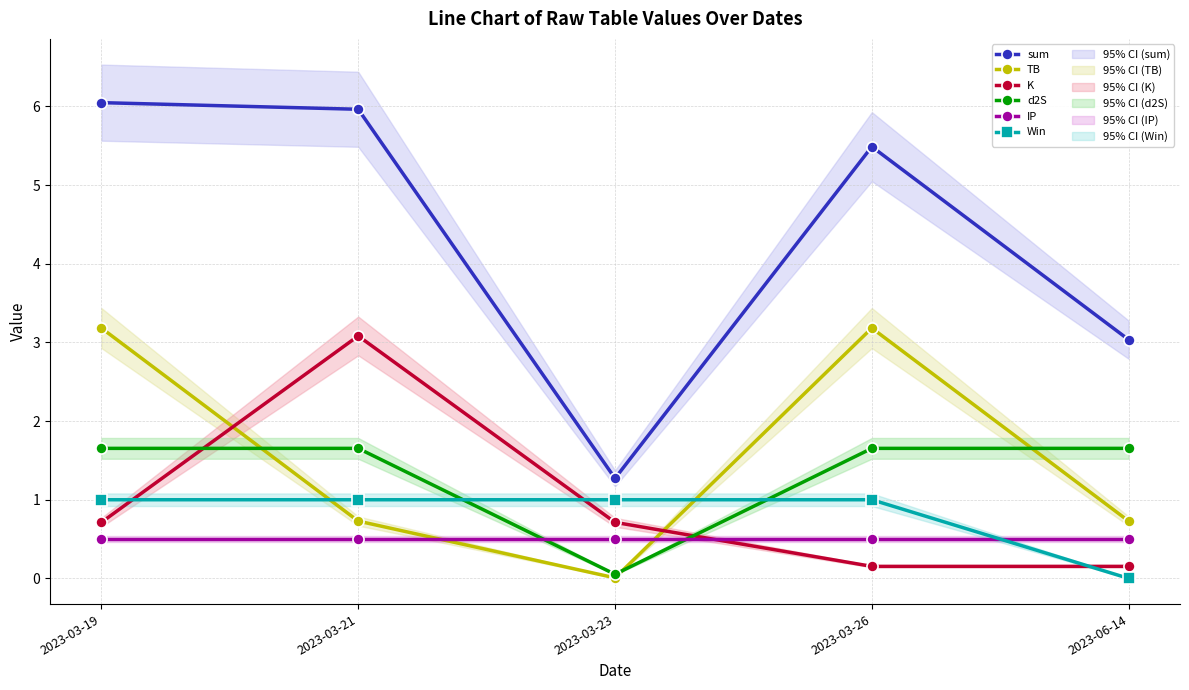

What is the label of the 5th point from the right?

2023-03-19